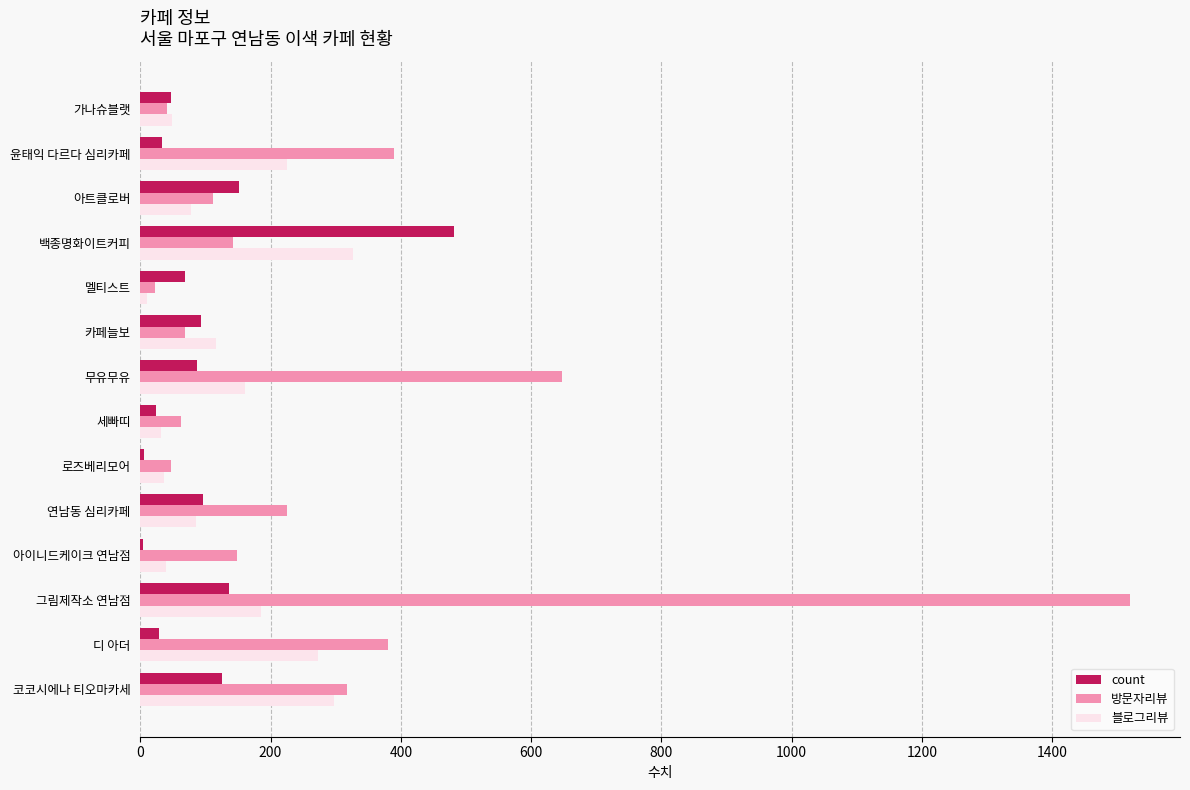

At which category is the sum across all series the highest?

그림제작소 연남점